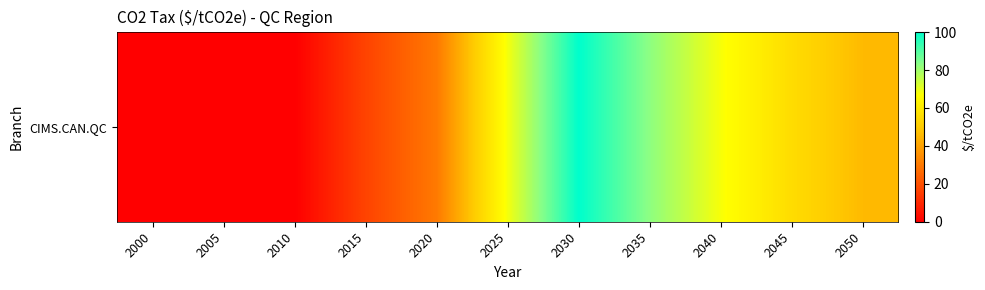

What is the average value?

42.5